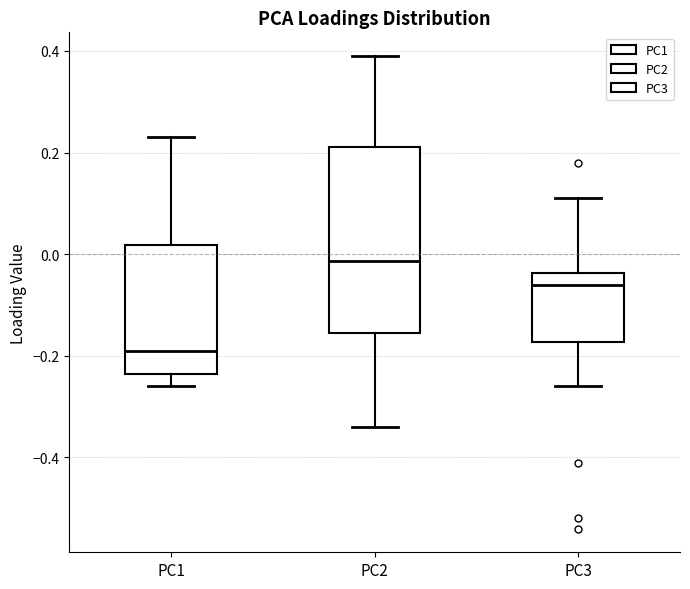

Which box's median line is the highest?

PC2